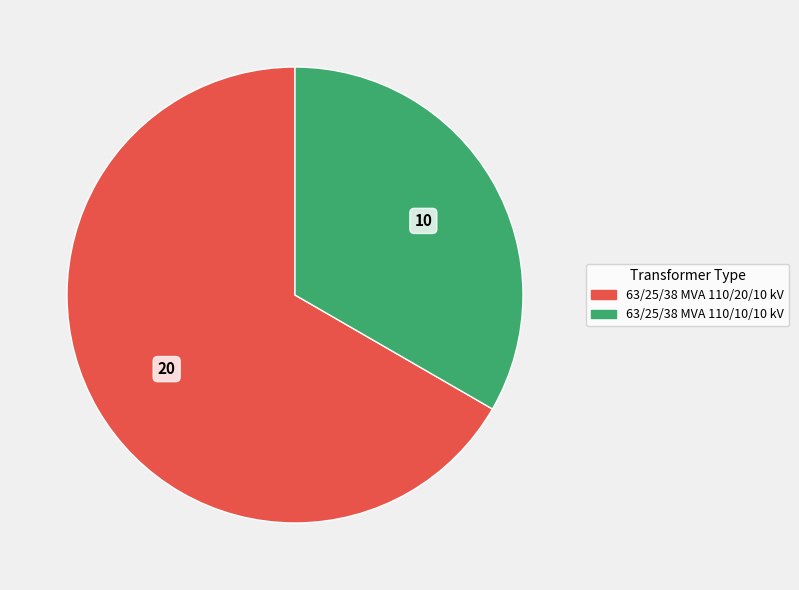

Rank the categories by value from highest to lowest.

63/25/38 MVA 110/20/10 kV, 63/25/38 MVA 110/10/10 kV